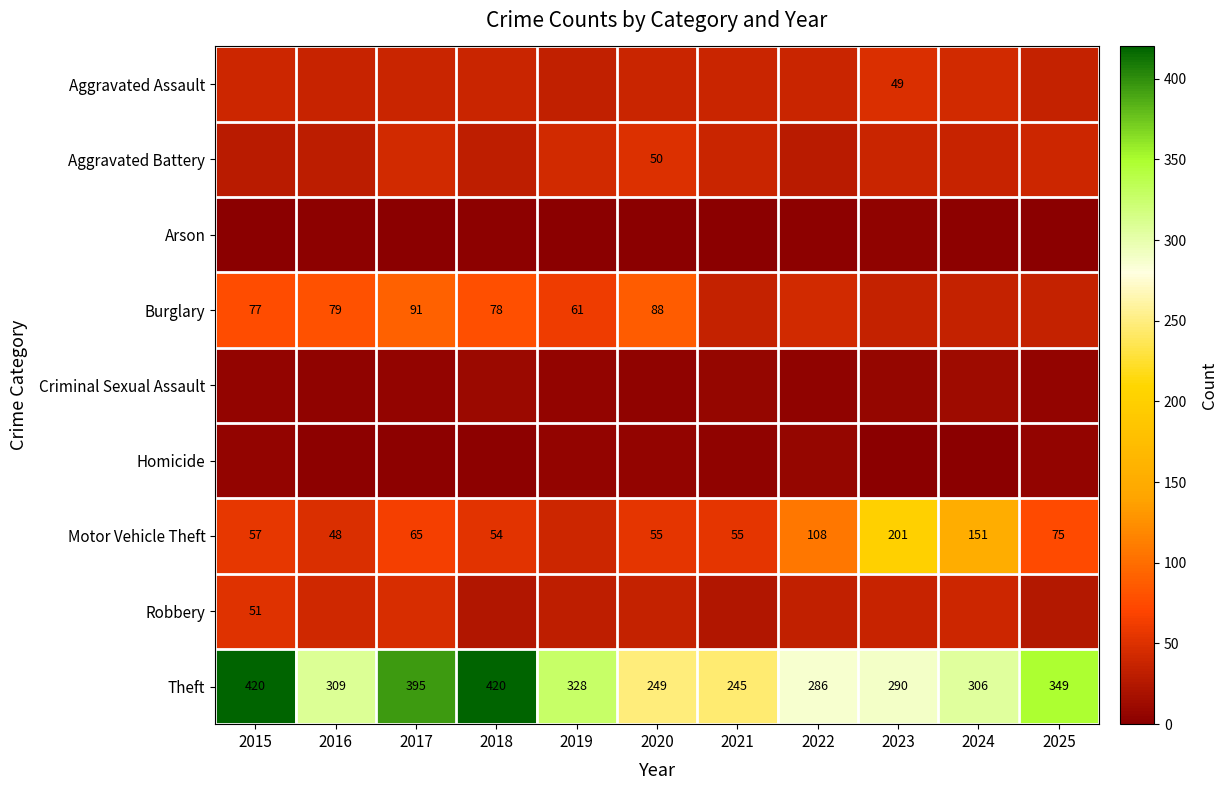

The Burglary series shows 26 at 2017. True or false?

False